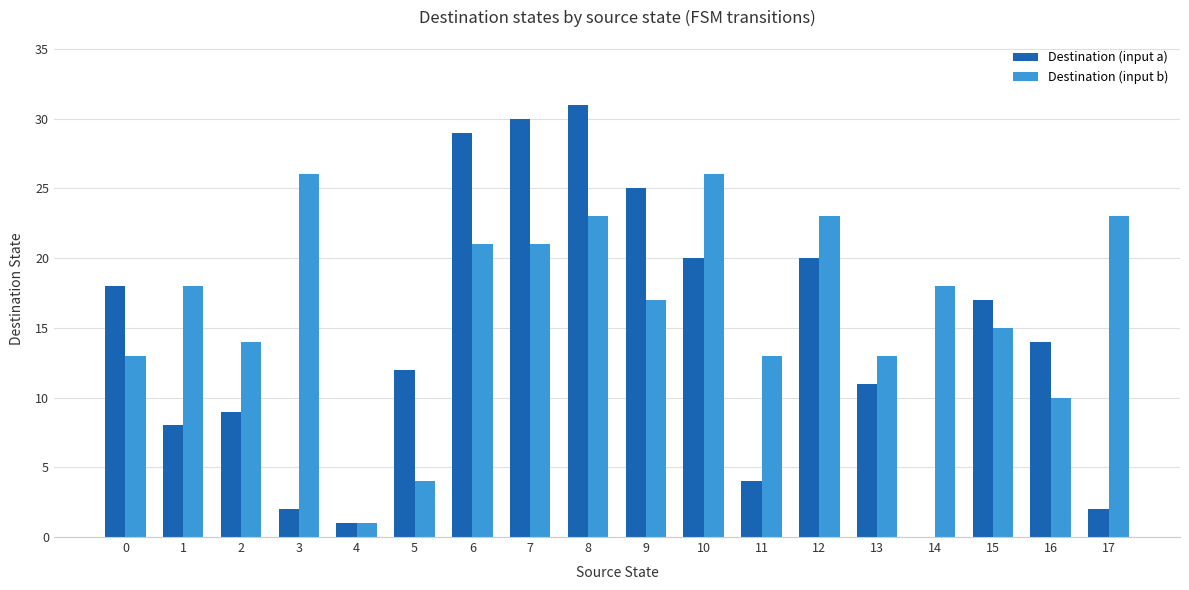

The value of Destination (input b) at 1 is 18. True or false?

True